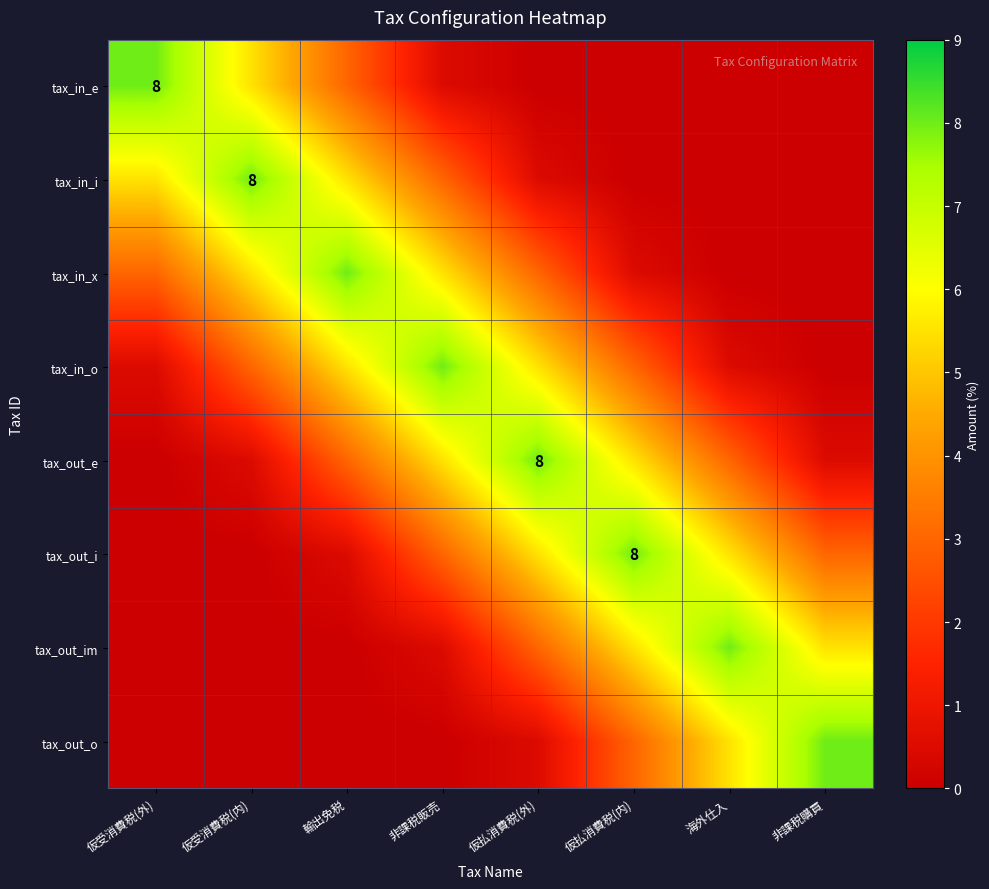

Is it true that tax_out_i equals 0.0 at 仮受消費税(外)?

True